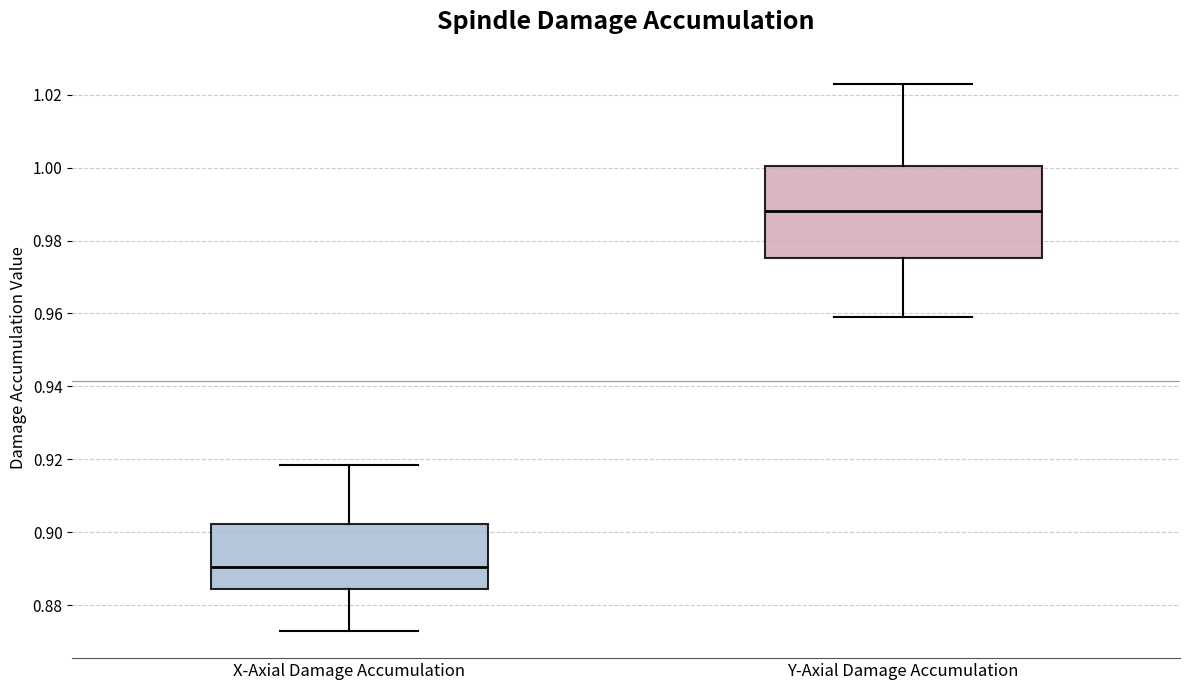

Which box has the highest median line?

Y-Axial Damage Accumulation